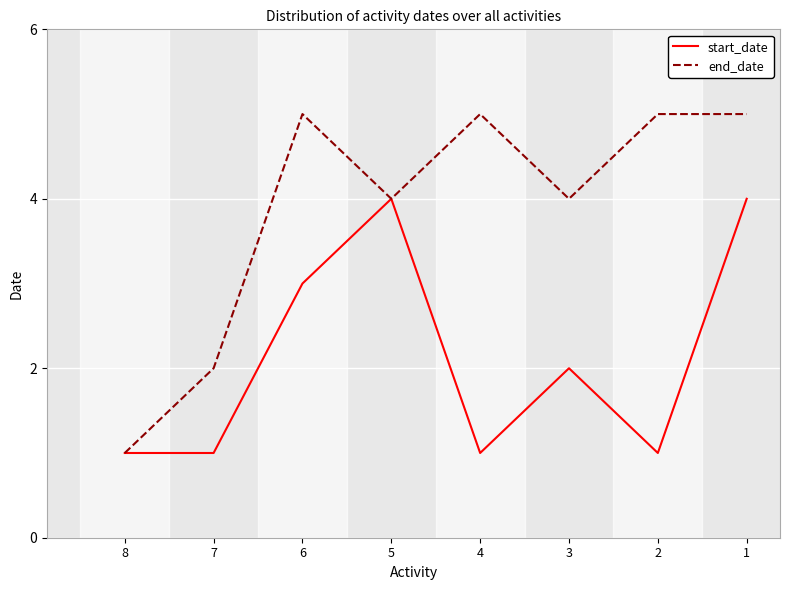

What are all the series names shown in the legend?

start_date, end_date